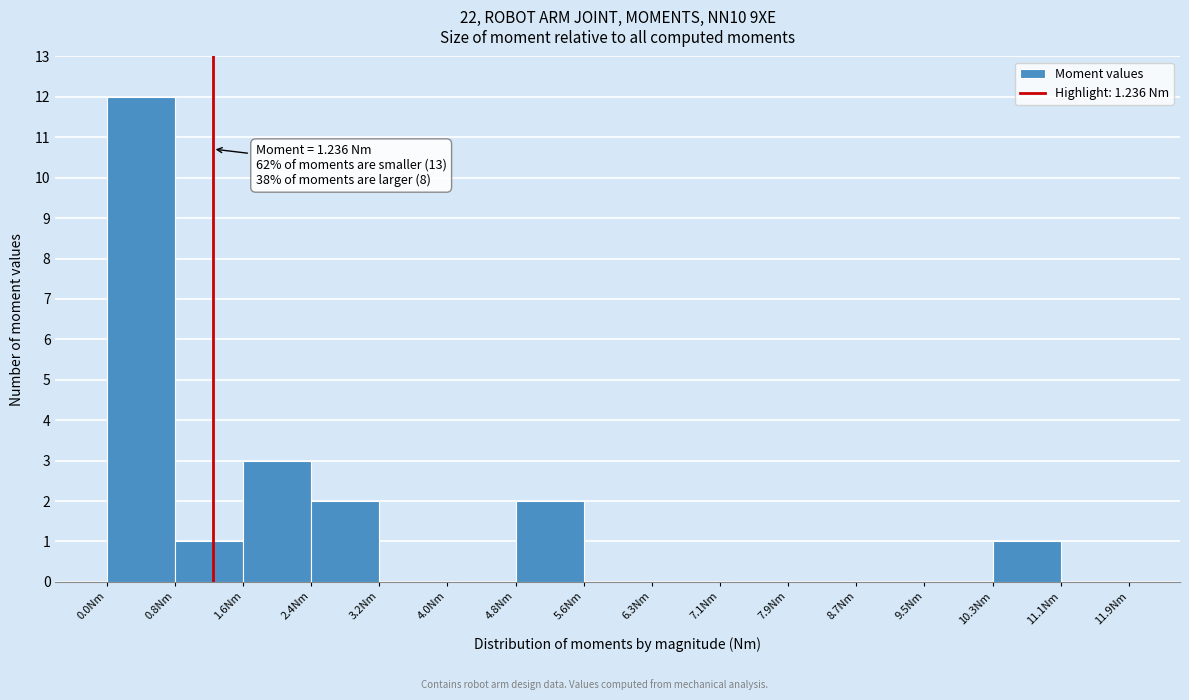

Over which range of the x-axis is the bar tallest?

0.0 to 0.8